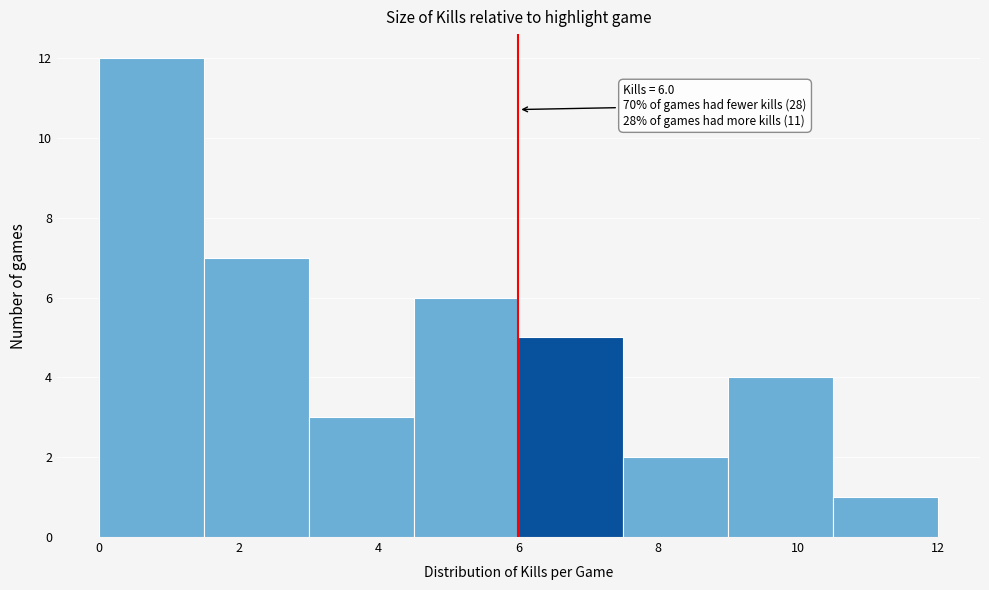

Which range on the x-axis has the tallest bar?

0.0 to 1.5